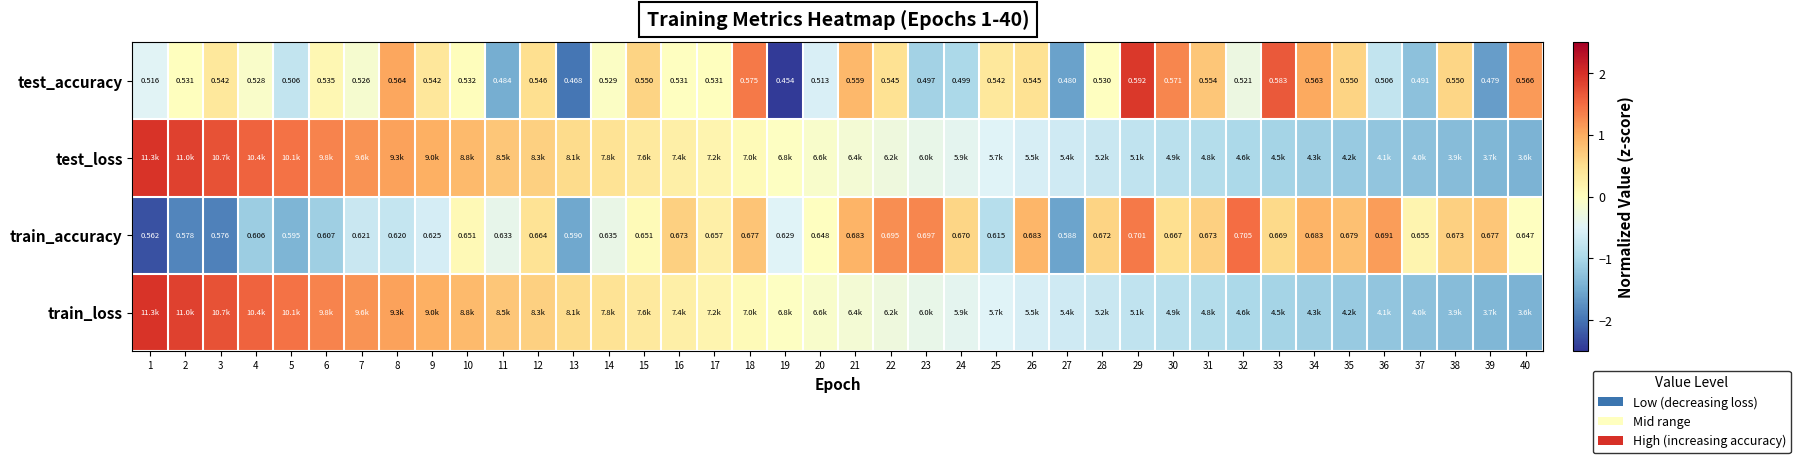

What is the difference between the highest and lowest values at 9?

1.6